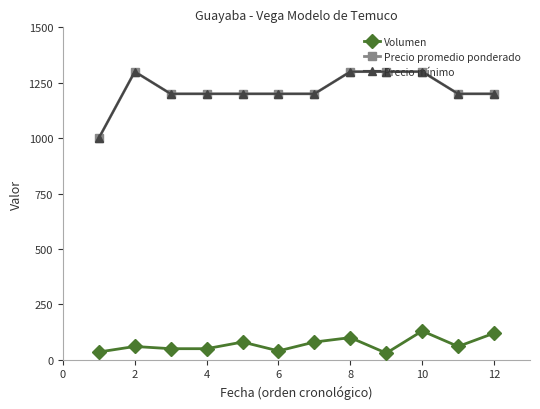

Is this an area chart (filled region under the line)?

No